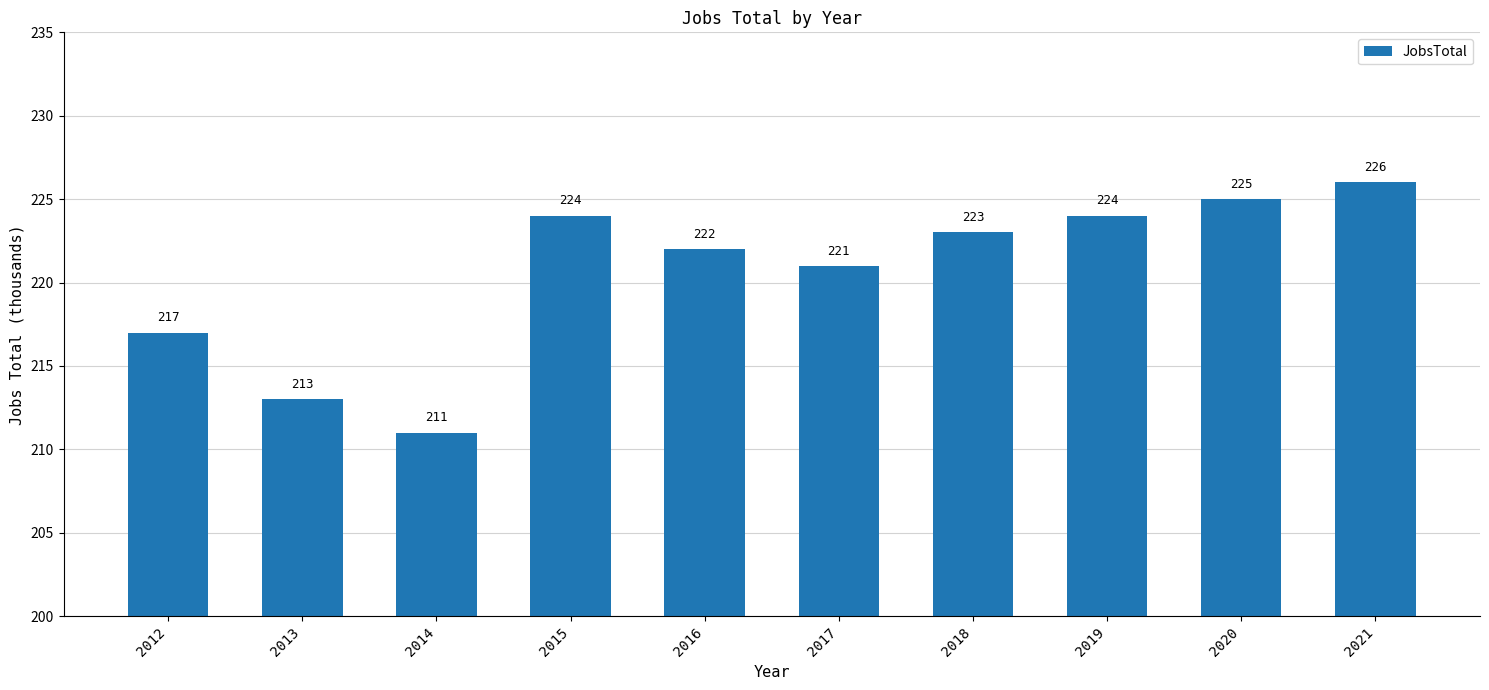

What is the maximum value shown in the chart?

226